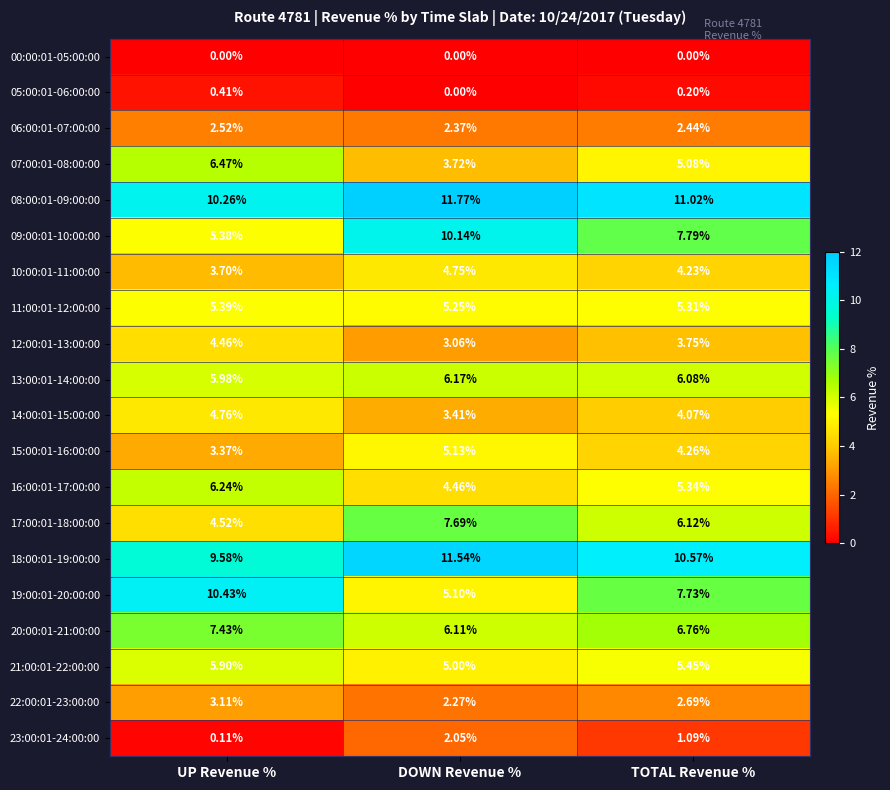

Which series changed the most between UP Revenue % and TOTAL Revenue %?

19:00:01-20:00:00